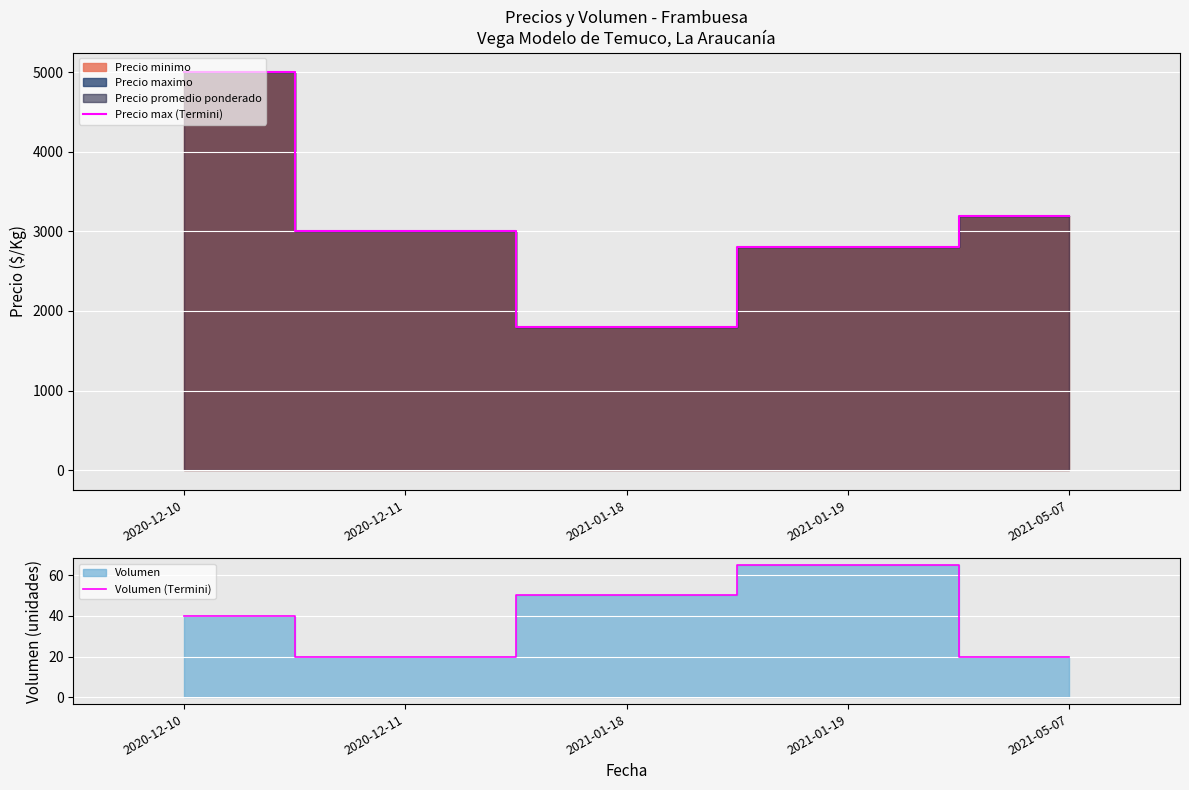

Which series has the largest total across all categories?

Precio max (Termini)